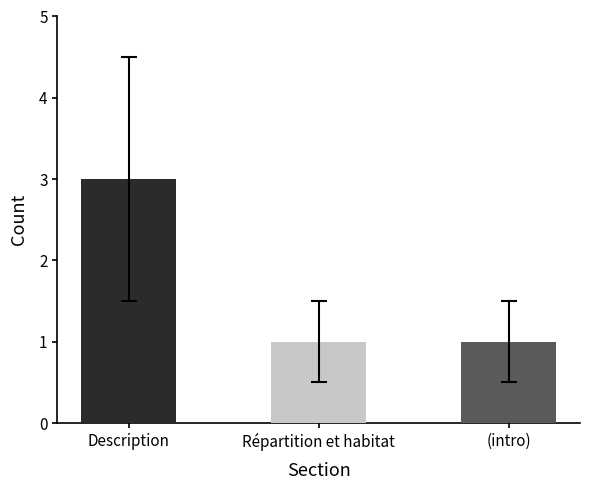

Which label corresponds to the largest value in the chart?

Description